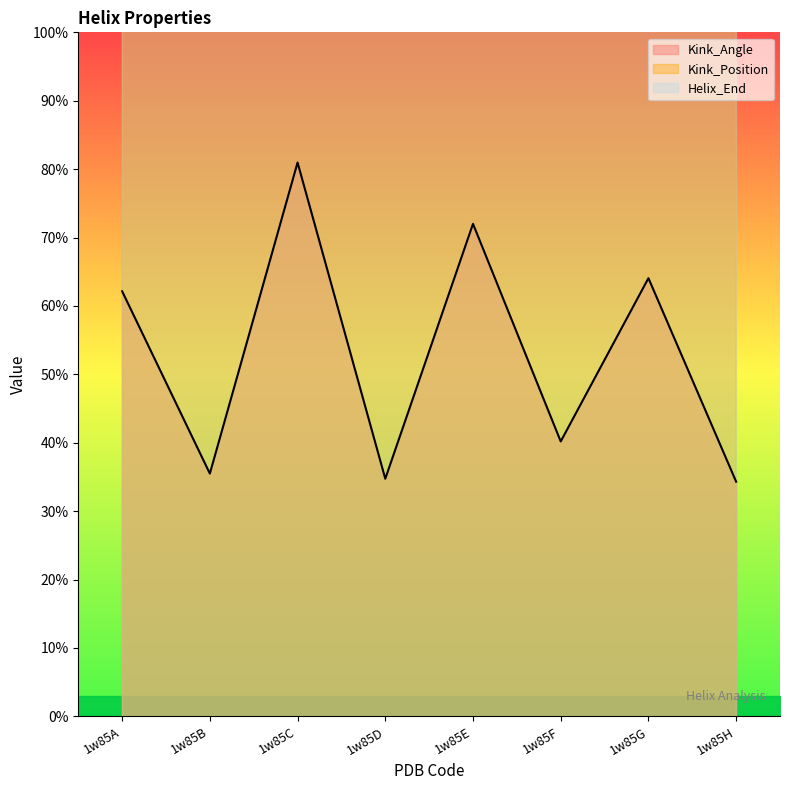

What is the sum of the Kink_Position values at 1w85E and 1w85C?

616.0